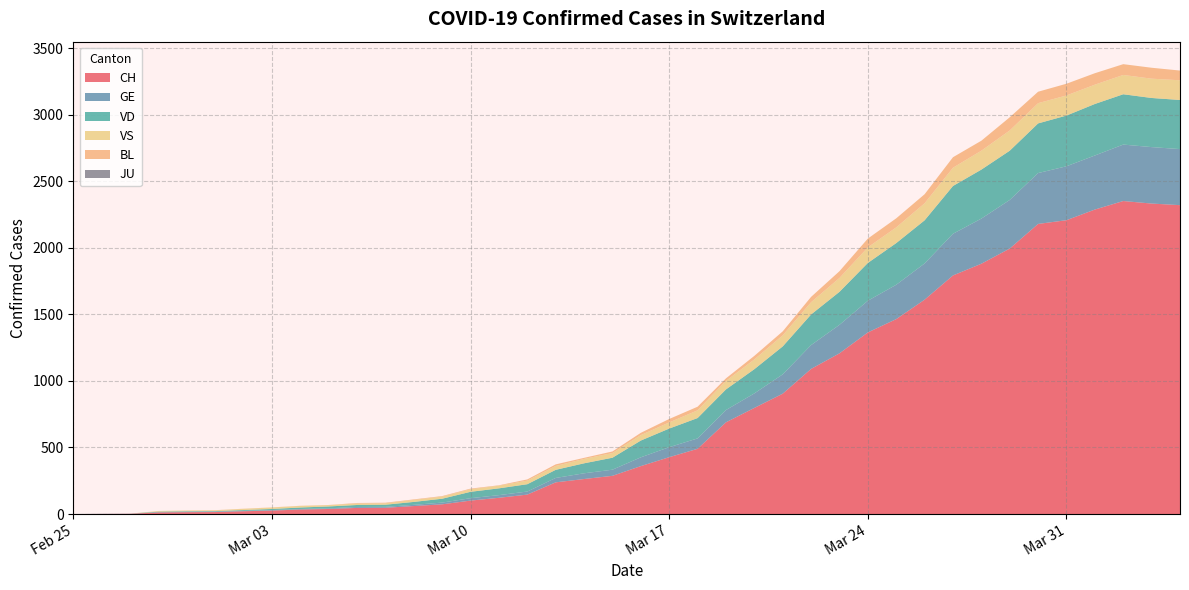

Reading left to right, list all the values displayed in this chart.

CH: 0	1	2	12	14	15	21	26	34	38	46	47	60	73	101	122	146	238	263	287	360	427	490	689	797	904	1090	1207	1364	1464	1610	1792	1880	1994	2179	2207	2287	2351	2332	2320
GE: 0	1	1	2	3	3	3	4	4	5	7	7	9	13	18	20	23	33	43	46	66	75	78	92	109	145	179	214	238	258	272	313	339	365	382	405	406	424	424	421
VD: 0	0	0	4	4	4	6	8	11	14	15	16	22	29	48	51	55	61	75	90	126	140	153	155	182	210	230	248	284	313	324	359	368	370	373	381	387	378	369	369
VS: 0	0	0	5	5	6	9	11	12	10	11	11	15	16	19	20	27	29	33	35	41	46	58	64	73	83	92	104	117	118	128	137	142	152	152	151	145	145	145	148
BL: 0	0	0	0	1	1	1	1	1	1	4	4	4	4	5	3	9	12	8	12	17	26	27	19	27	30	40	51	66	68	68	79	75	99	86	88	86	81	82	73
JU: 0	0	0	0	0	0	0	0	0	0	0	0	0	0	0	0	0	0	0	0	0	0	0	0	0	0	0	0	0	0	0	0	0	0	0	0	0	0	0	0